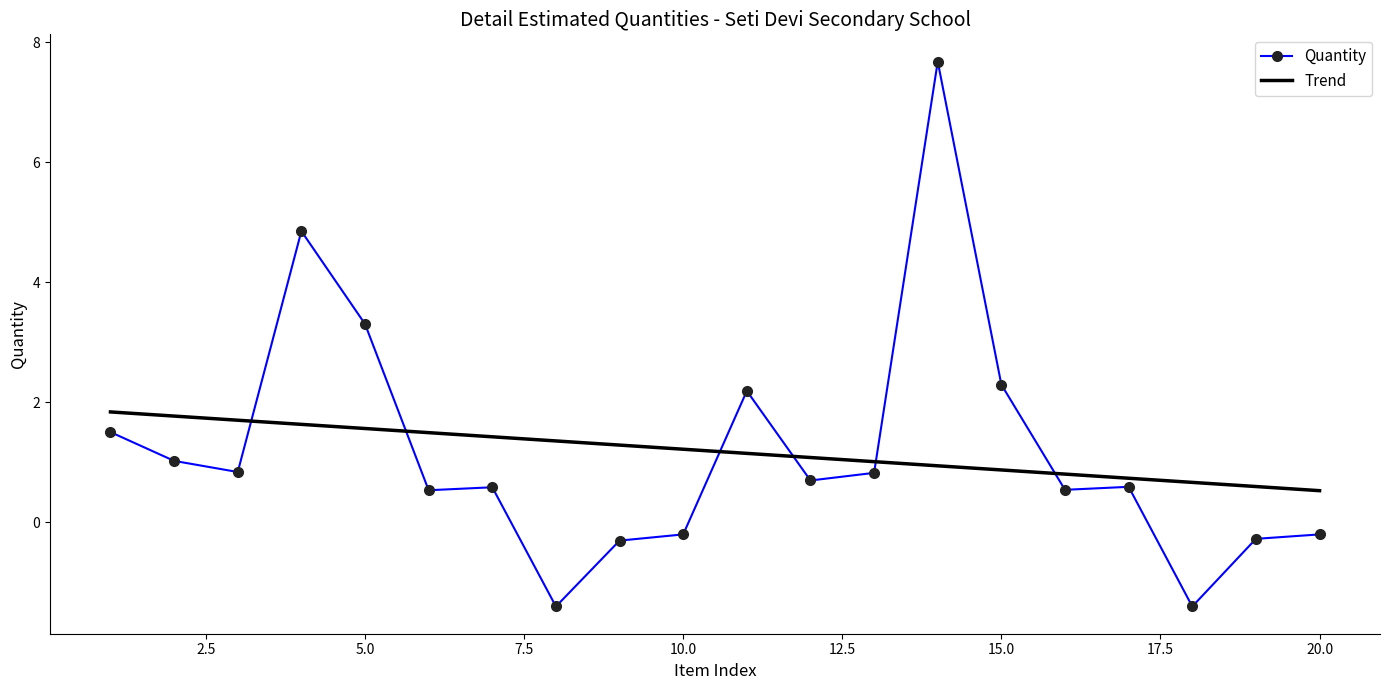

List the series in order of their peak value, highest first.

Quantity, Trend